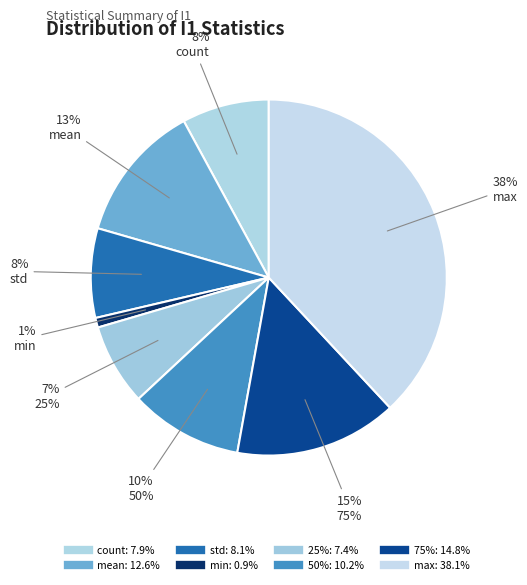

Is it true that min is 1% of the pie?

True